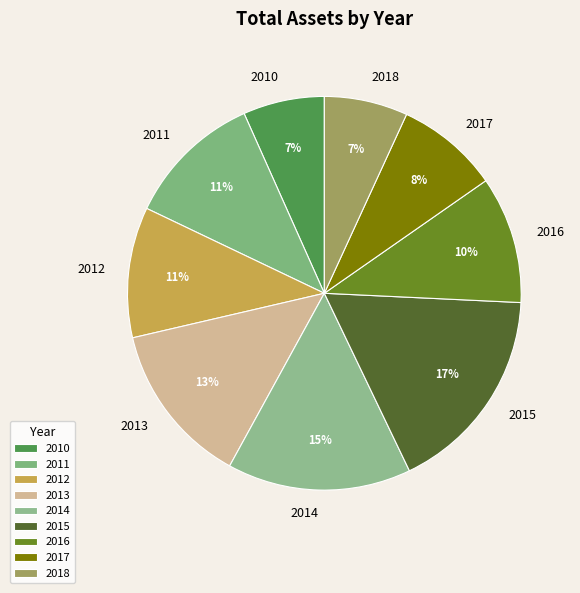

To the nearest percent, what percentage of the pie is 2010?

7%